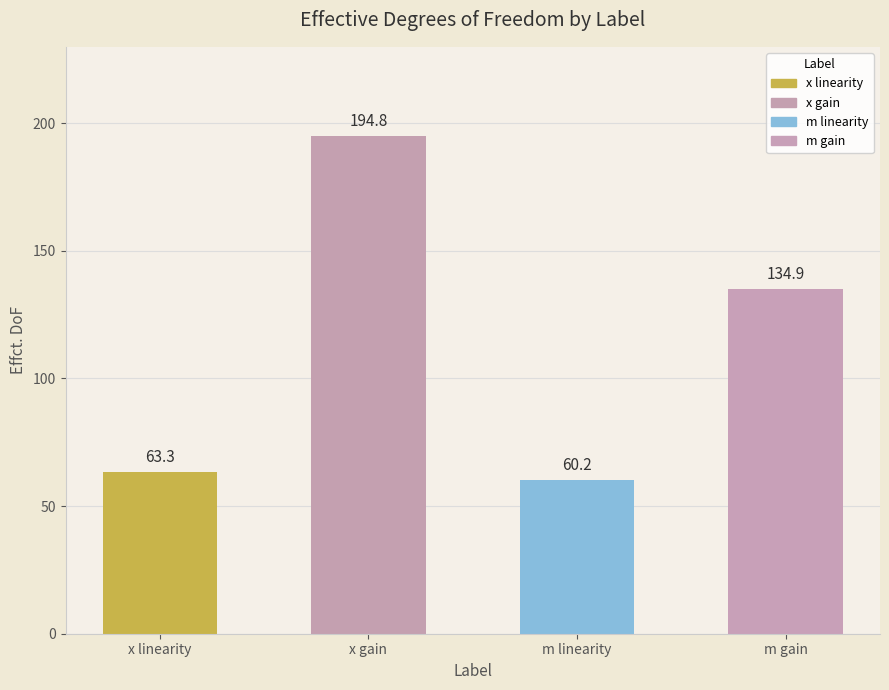

Are the bars grouped side by side (vs. stacked)?

No